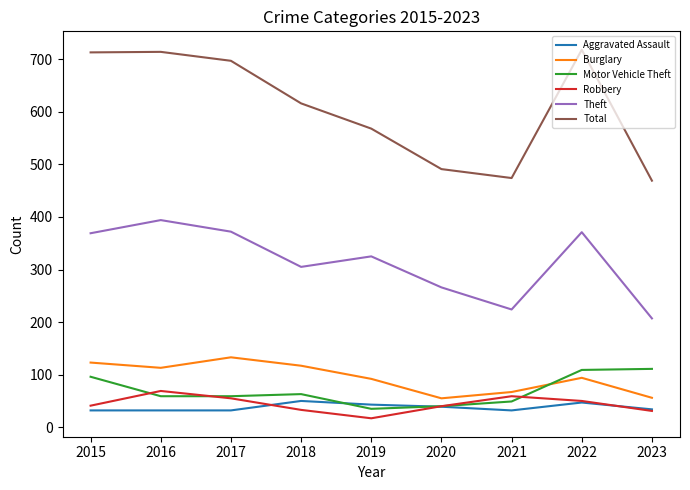

The Motor Vehicle Theft series shows 35 at 2019. True or false?

True